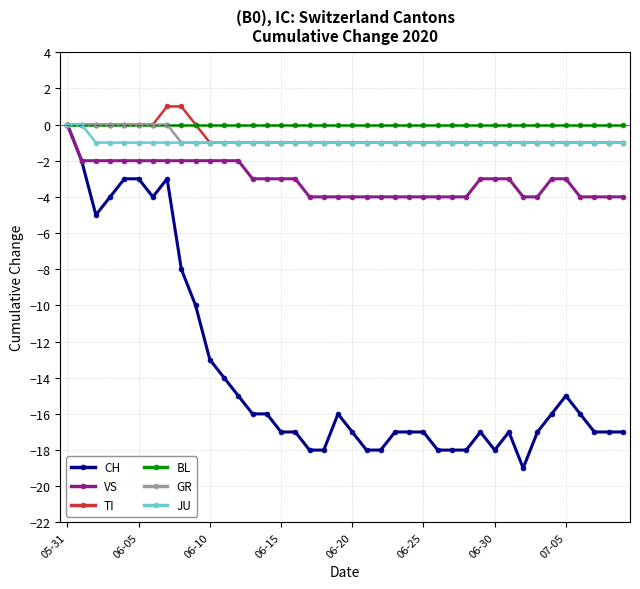

Which series has the widest spread of values?

CH